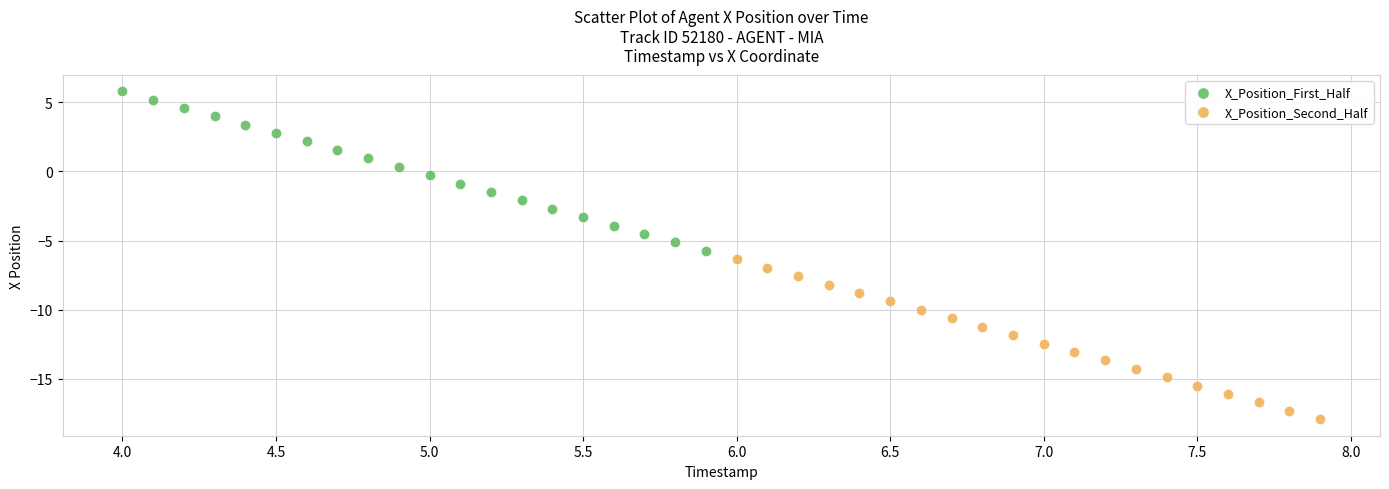

Which series reaches the minimum Y coordinate?

X_Position_Second_Half